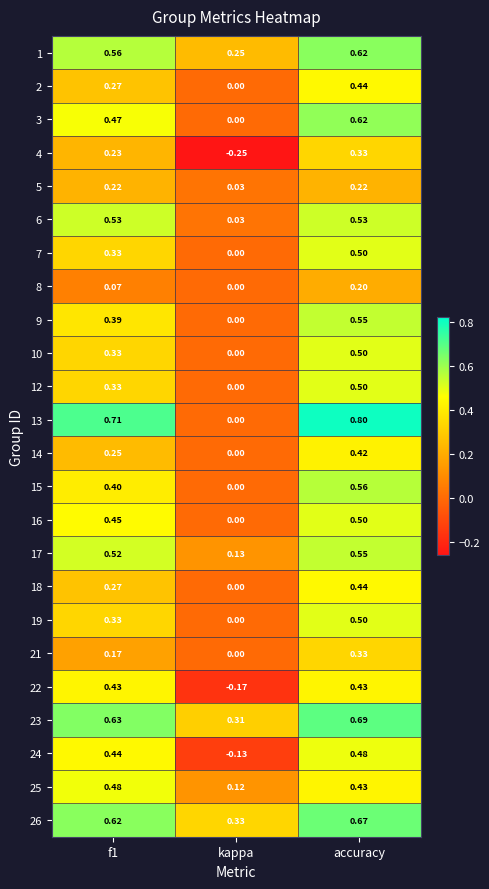

Which series has the largest range (max minus min)?

13